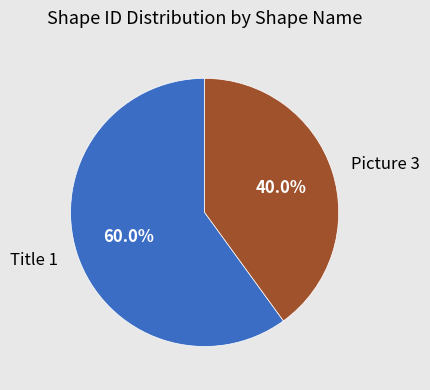

What is the majority slice?

Title 1